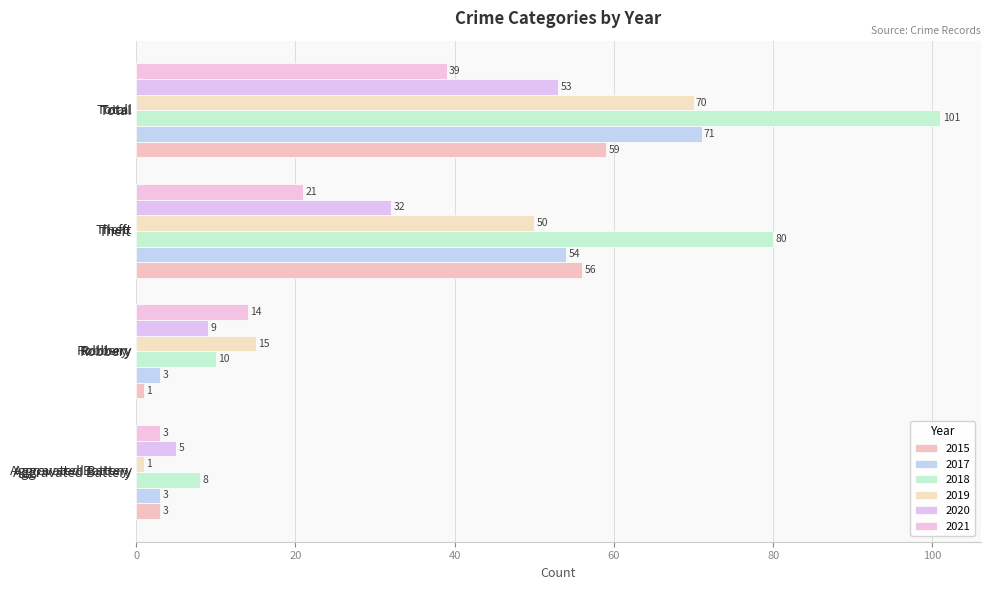

At Robbery, list the series in order from smallest to largest.

2015, 2017, 2020, 2018, 2021, 2019